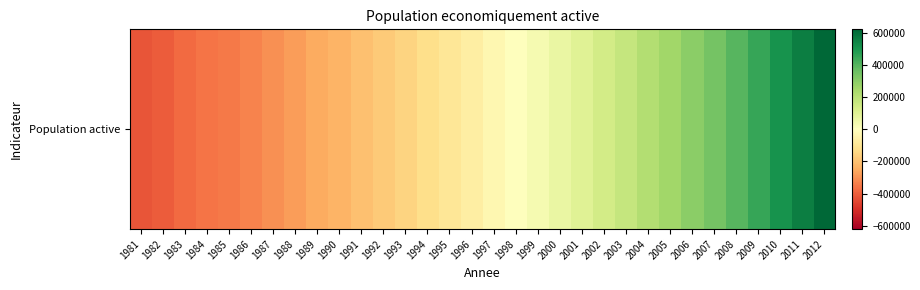

How many categories are shown in the chart?

32